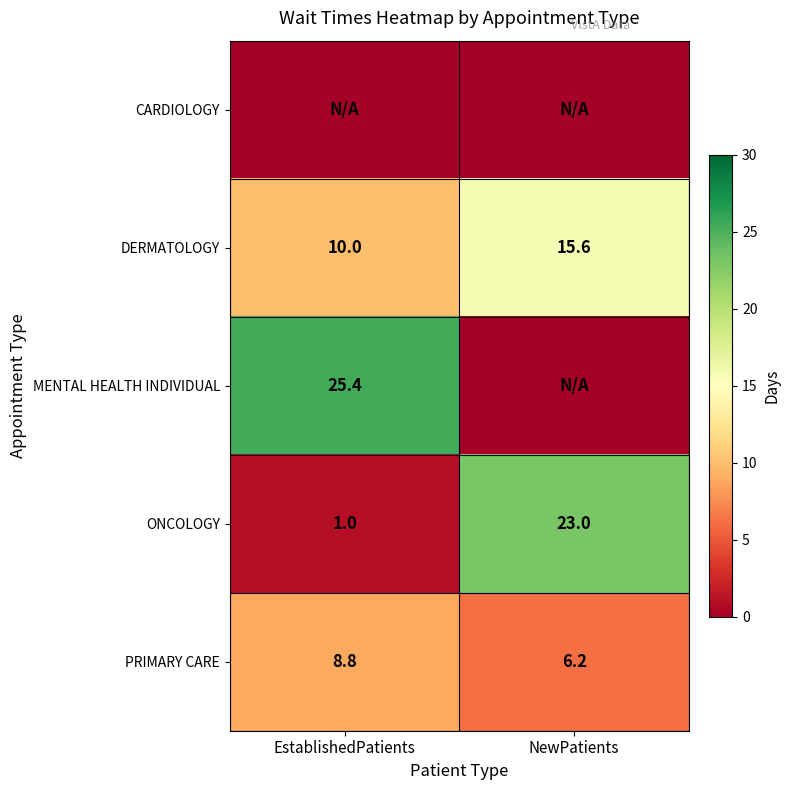

At which category is the sum across all series the highest?

EstablishedPatients